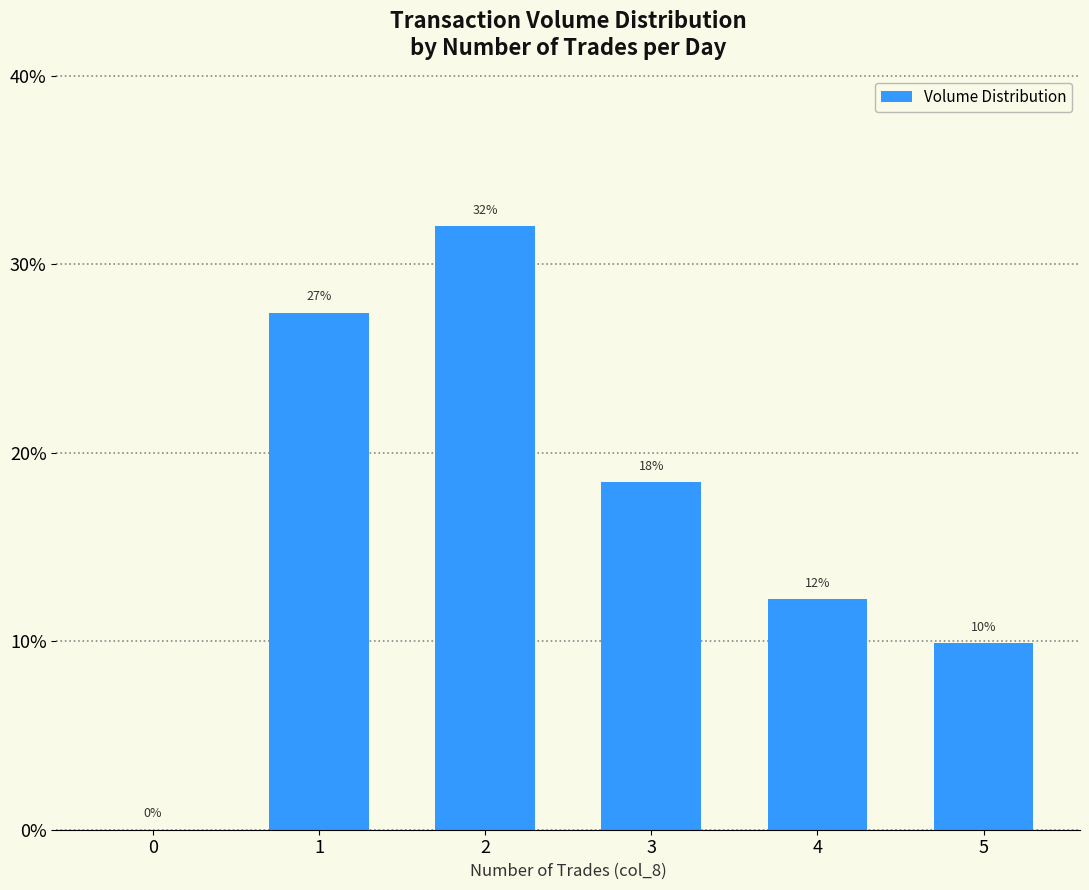

Rank the categories by value from lowest to highest.

0, 5, 4, 3, 1, 2